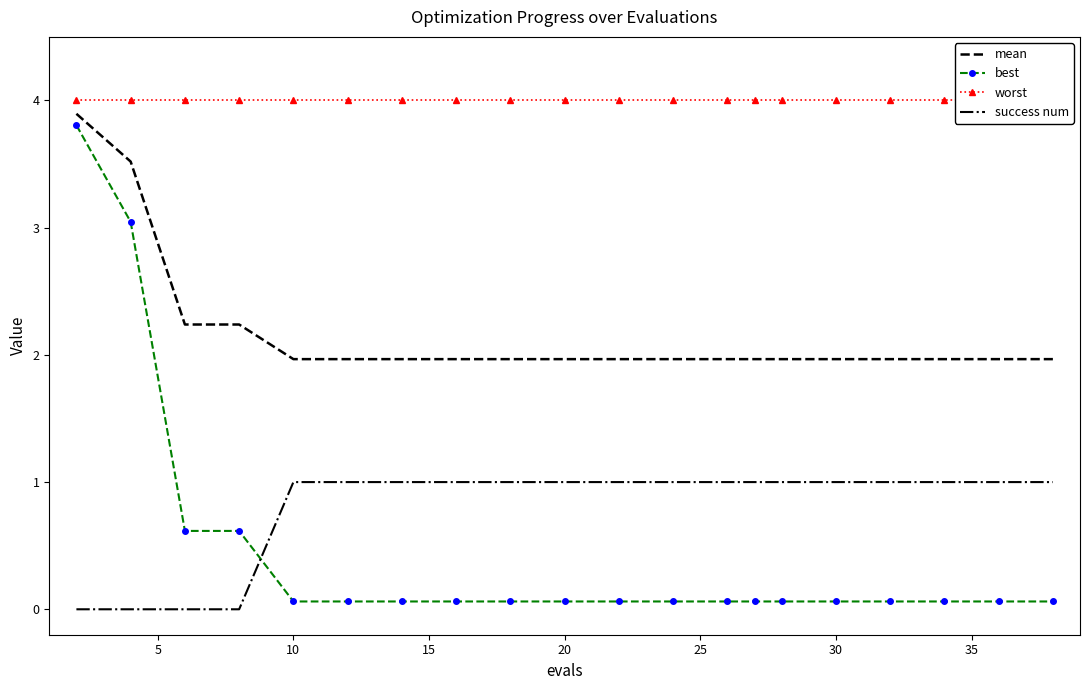

True or false: success num and worst intersect in this chart.

False